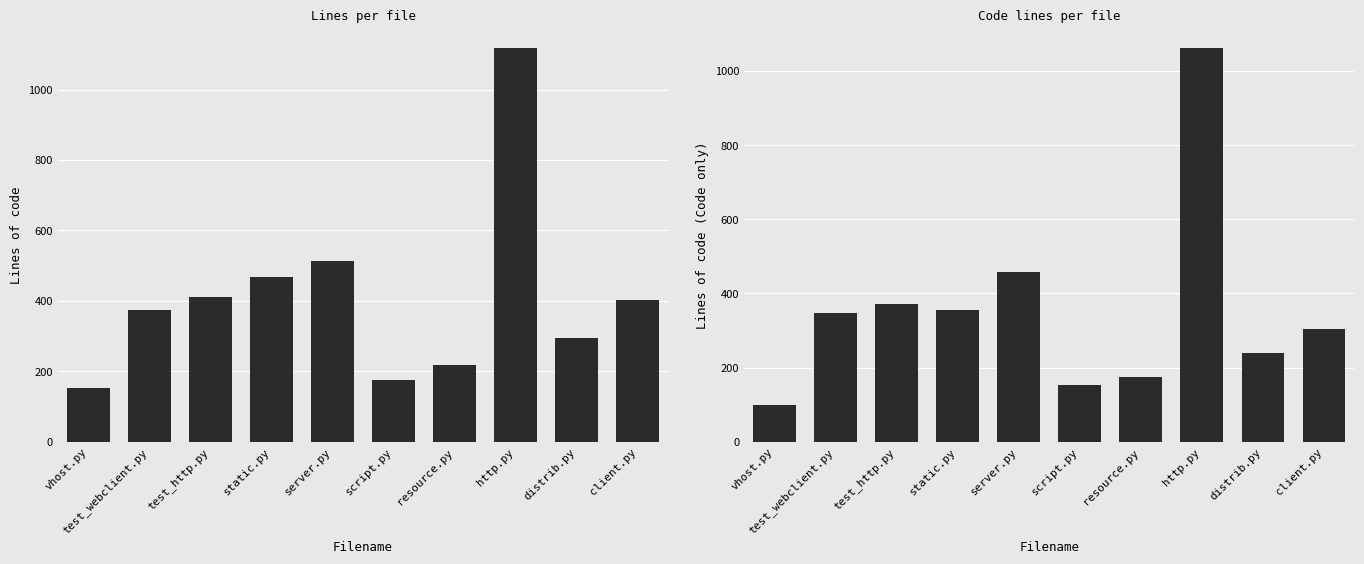

Which series changed the most between resource.py and distrib.py?

Lines